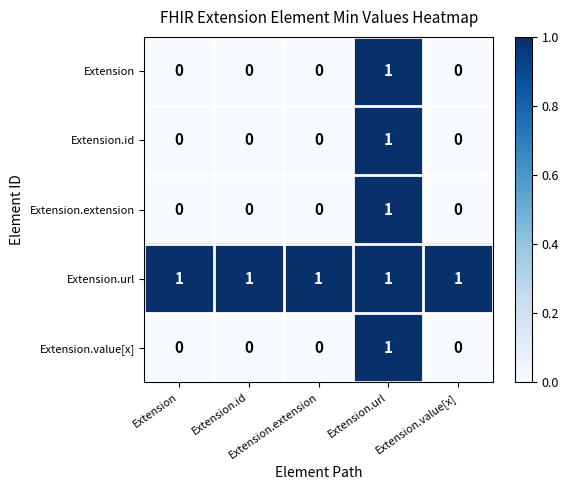

At how many categories does at least one series exceed 0?

5